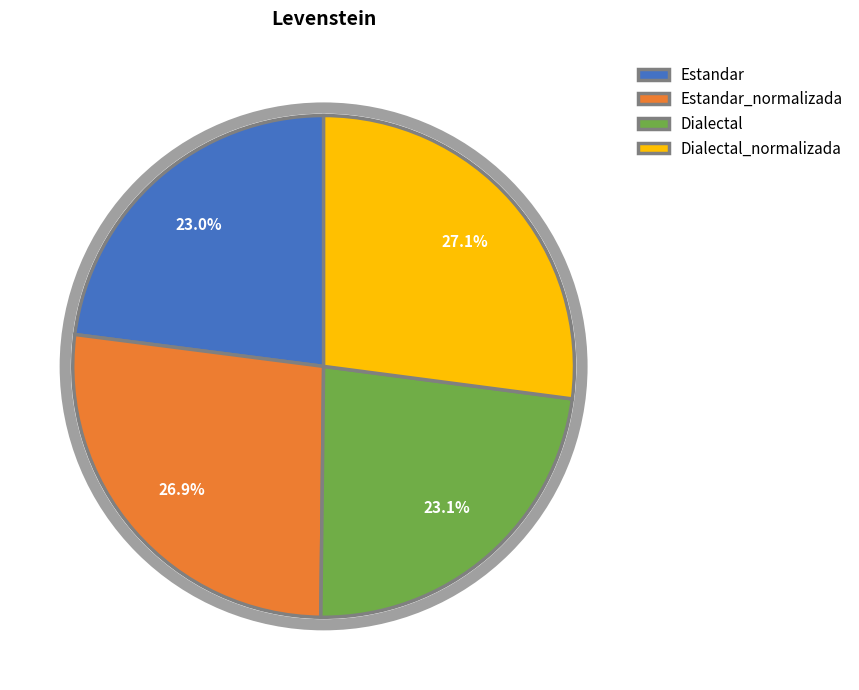

How many slices are in this pie chart?

4